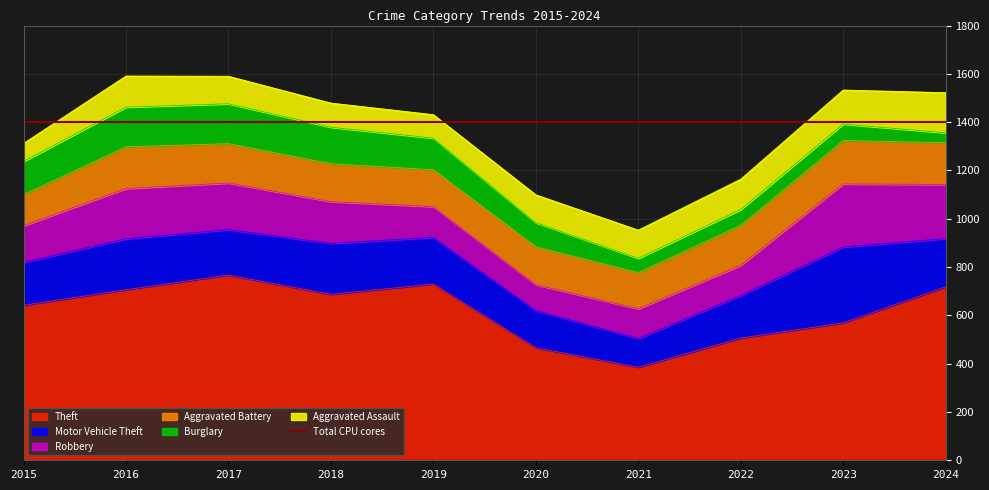

What is the maximum value for Burglary?

165